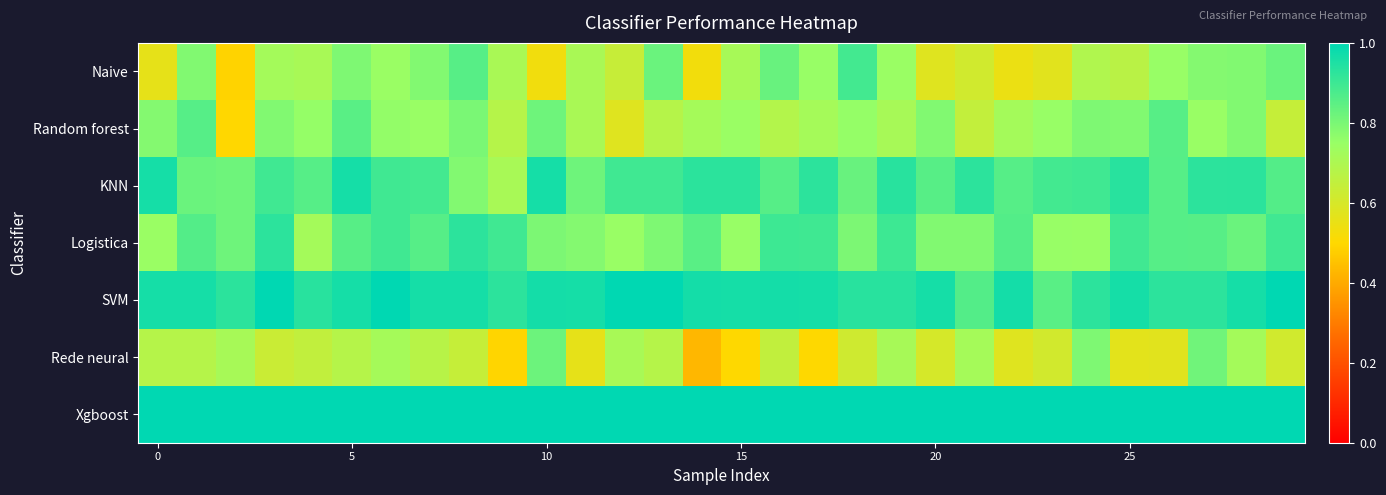

Which series has the largest total across all categories?

Xgboost